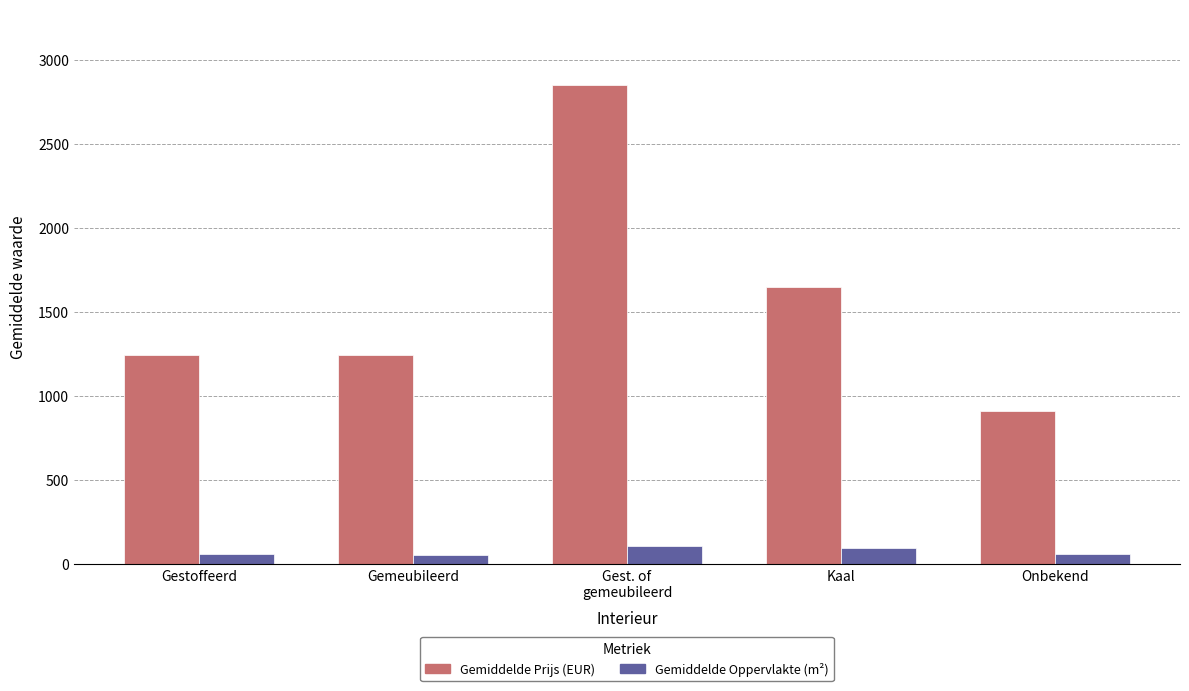

Is the value of Gemiddelde Prijs (EUR) at Gestoffeerd greater than the value of Gemiddelde Oppervlakte (m²) at Gestoffeerd?

Yes